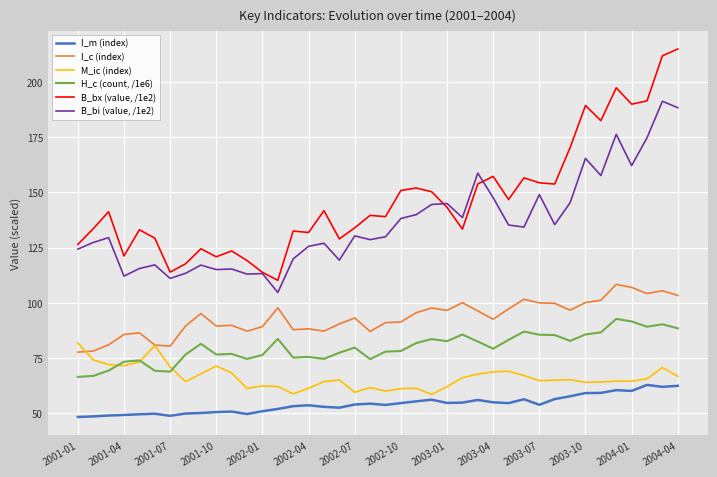

True or false: H_c (count, /1e6) and I_m (index) intersect in this chart.

False